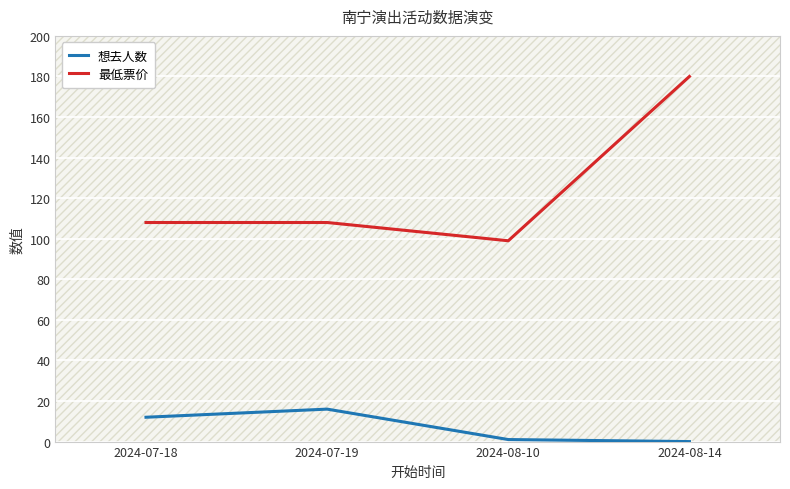

How many lines are shown in the chart?

2